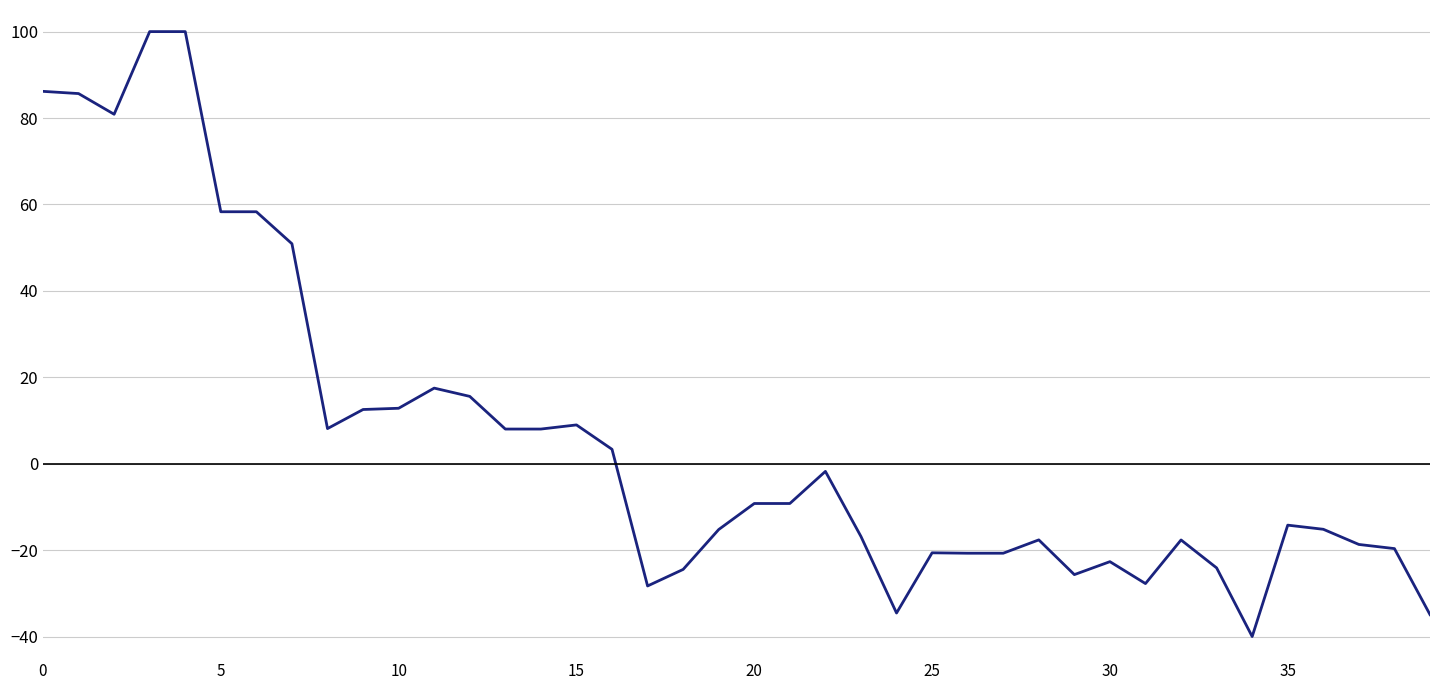

What is the difference between the maximum and minimum values?

140.0